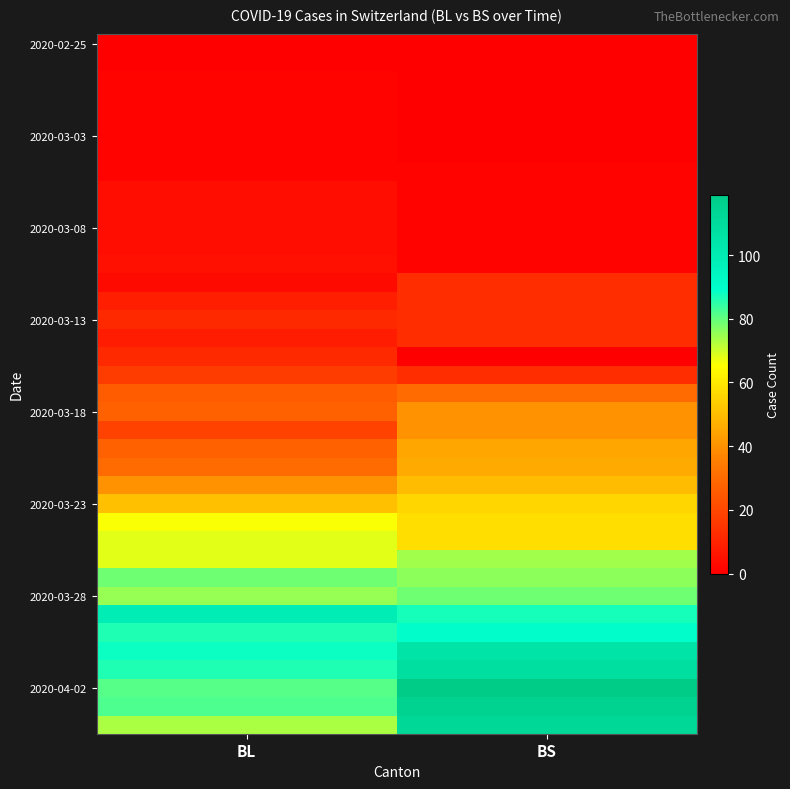

Between BL and BS, which is larger?

BL